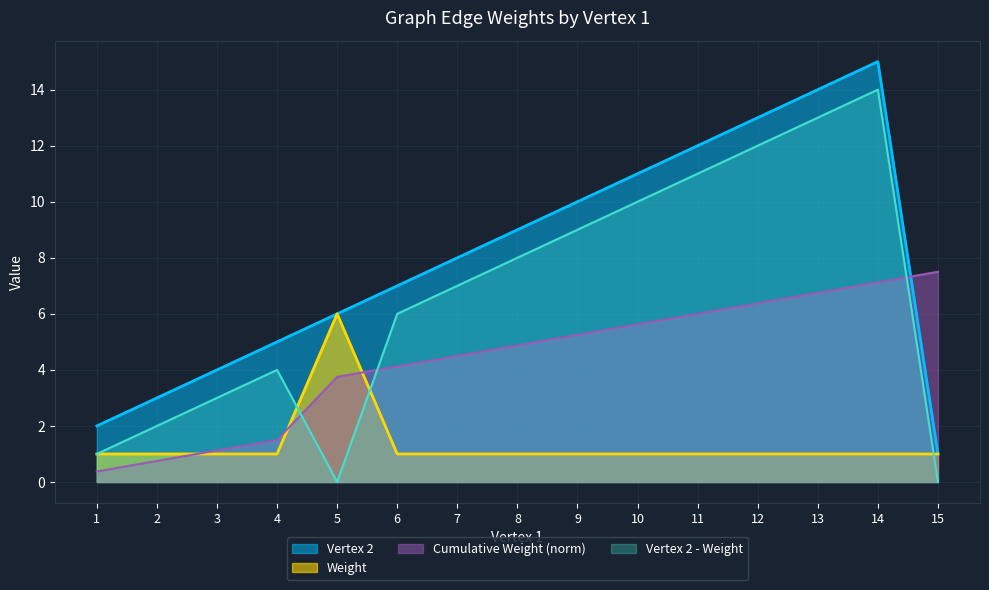

The Vertex 2 series shows 3 at 9. True or false?

False